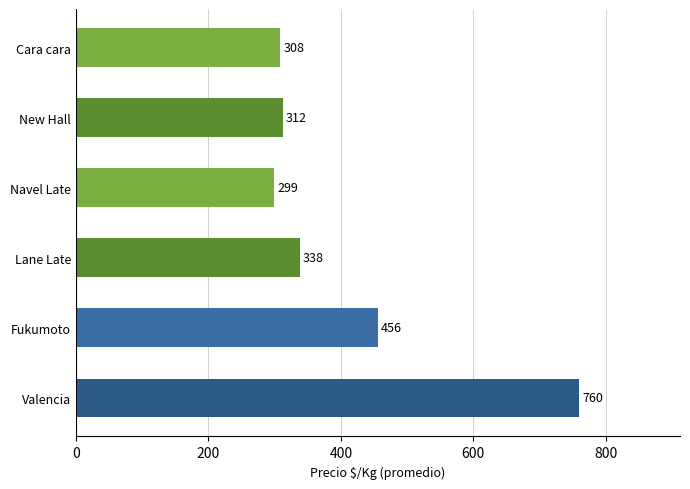

What is the minimum value shown in the chart?

299